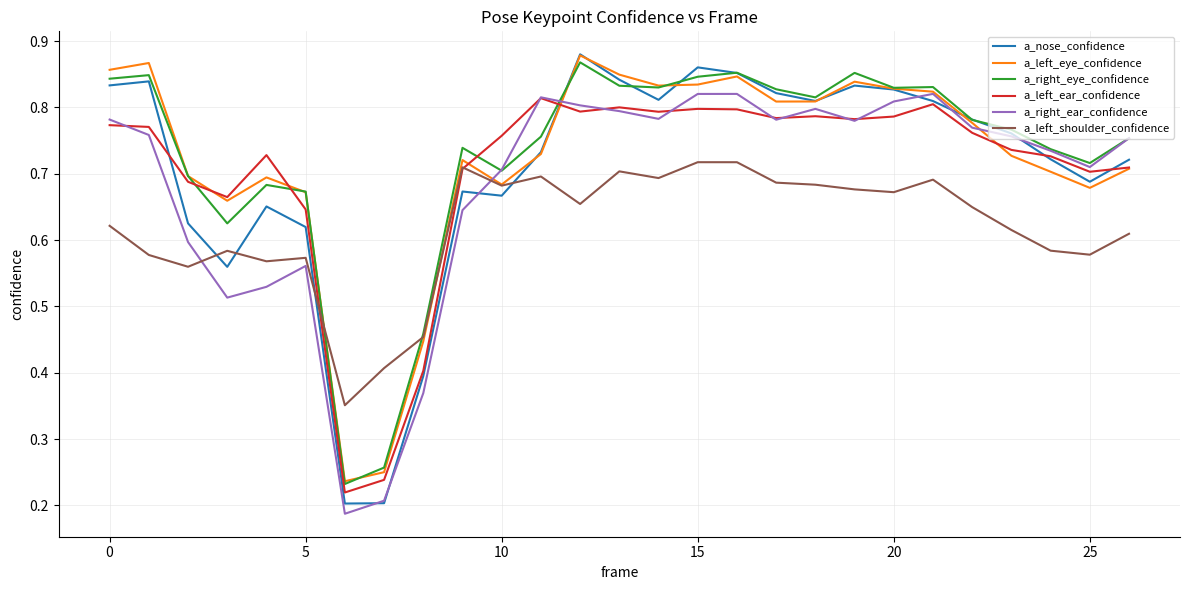

Which series has the largest range (max minus min)?

a_nose_confidence